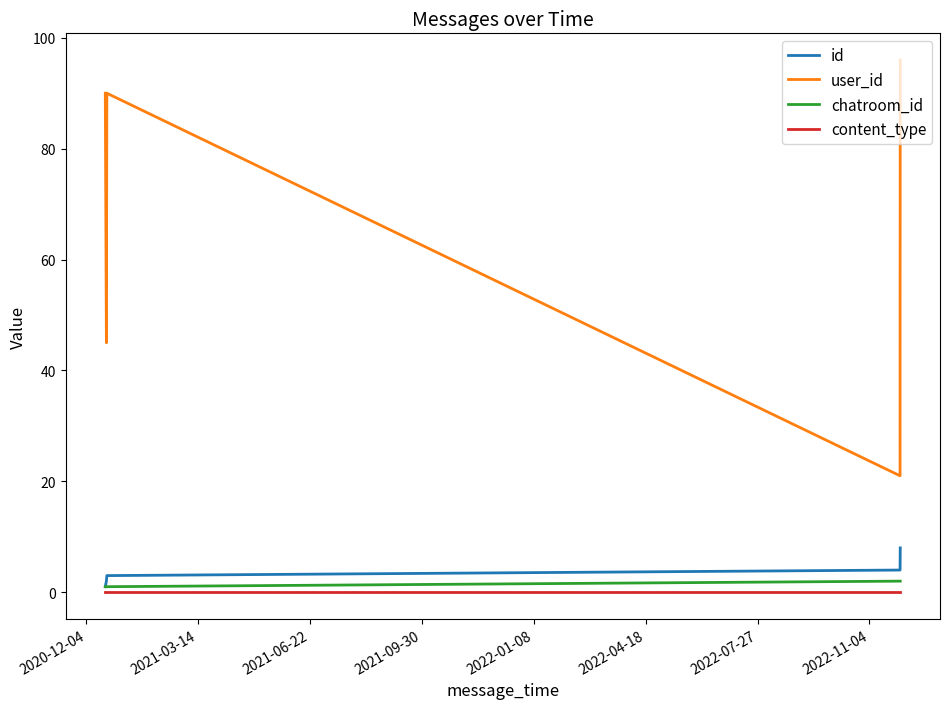

True or false: id and user_id cross at least once.

False